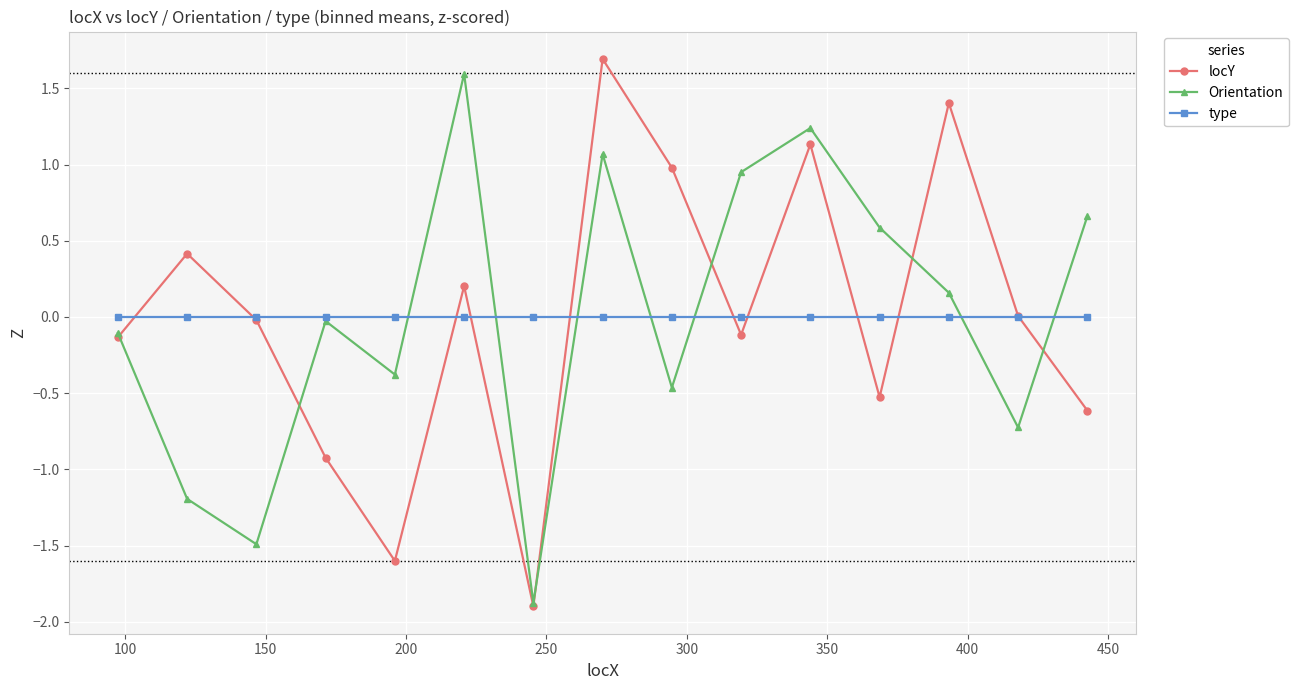

True or false: Orientation has more than 0 interior local peaks.

True